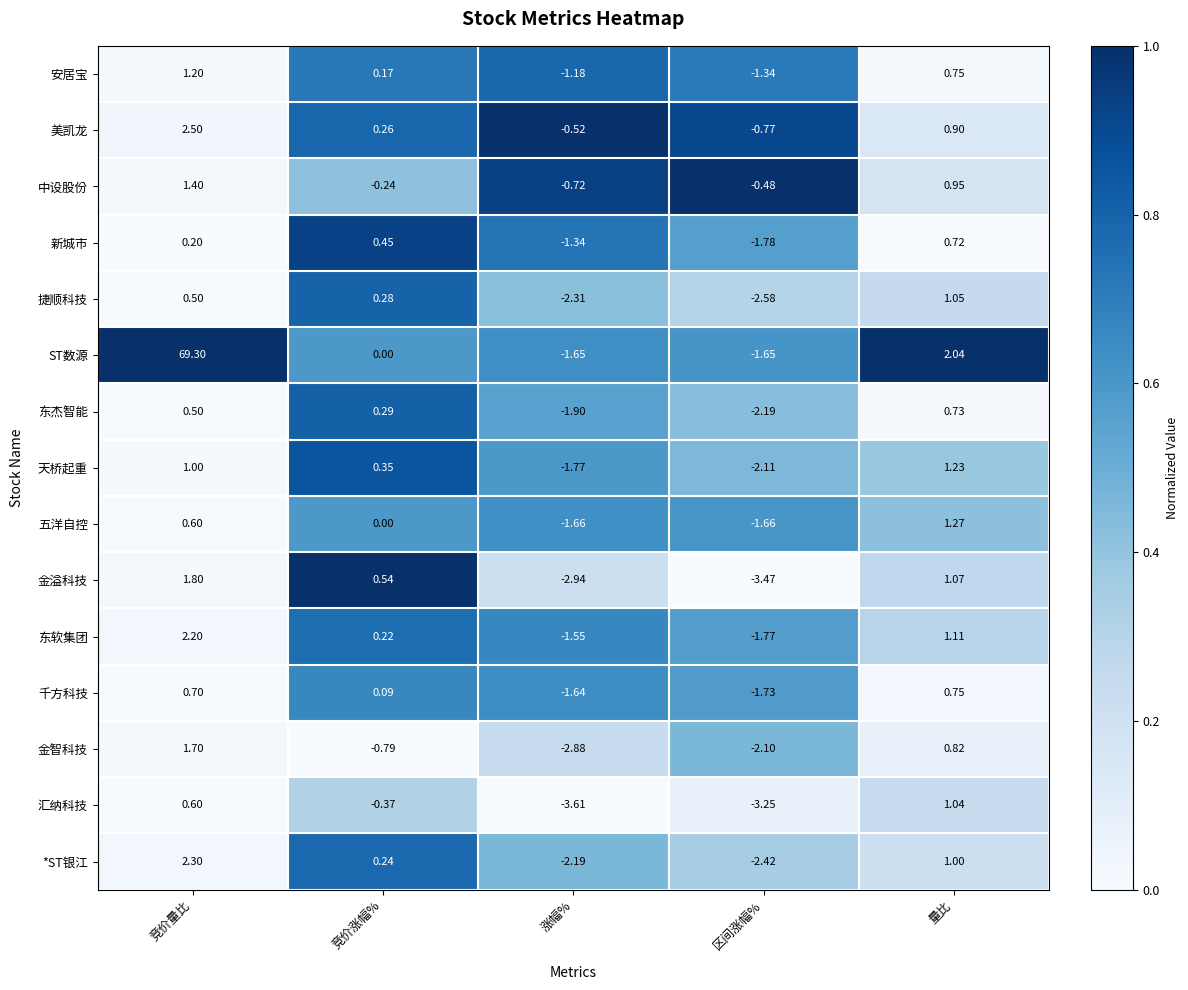

Which category has the highest value across all series?

竞价量比